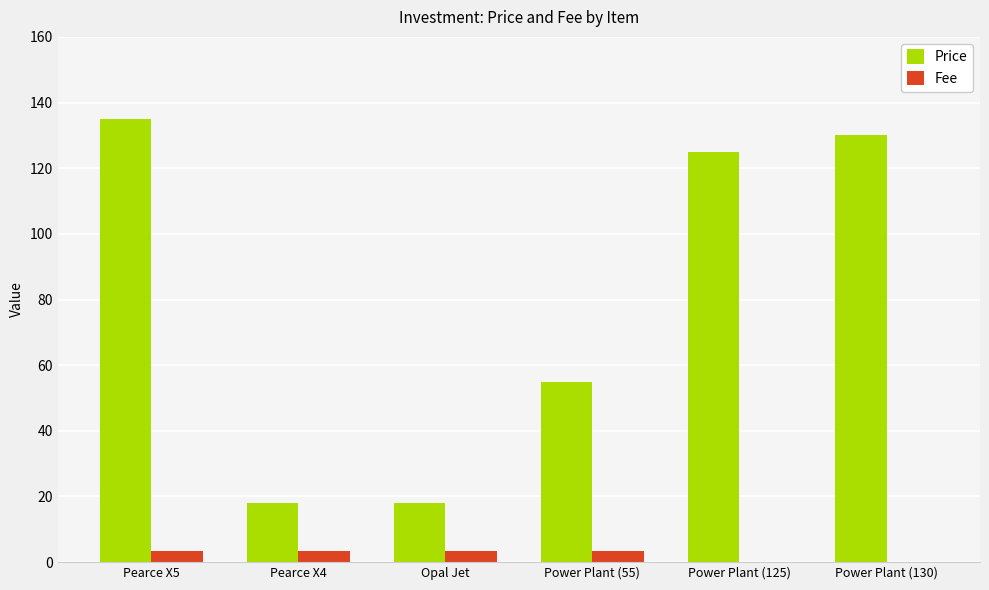

What is the difference between the Price values at Power Plant (125) and Power Plant (55)?

70.0